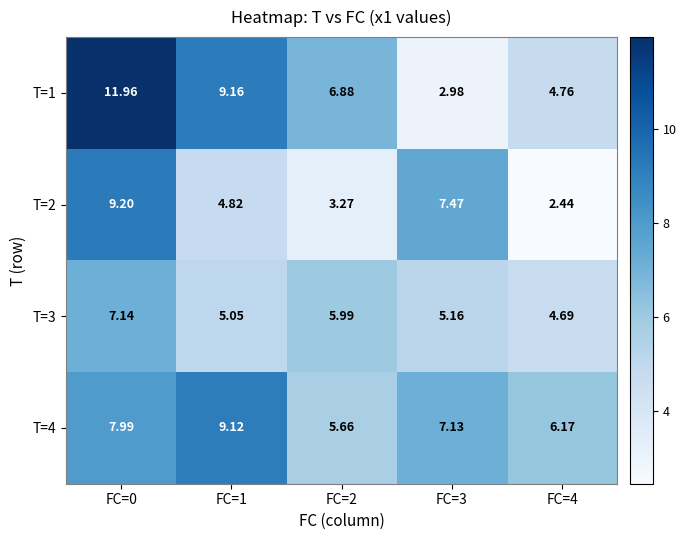

Is the value of T=1 at FC=4 greater than the value of T=4 at FC=1?

No